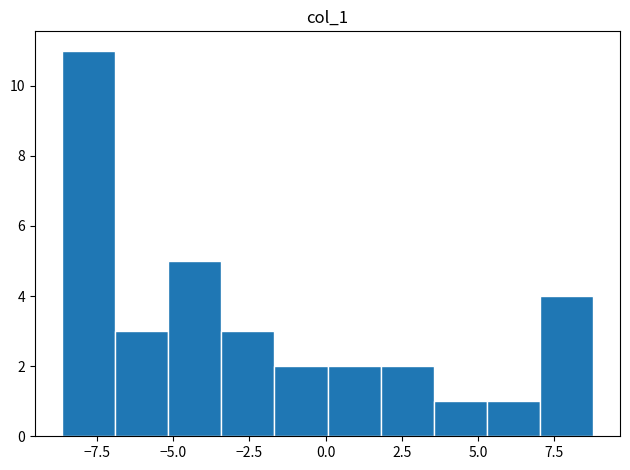

Read against the x-axis, roughly where is the centre of the tallest bar?

-8.0